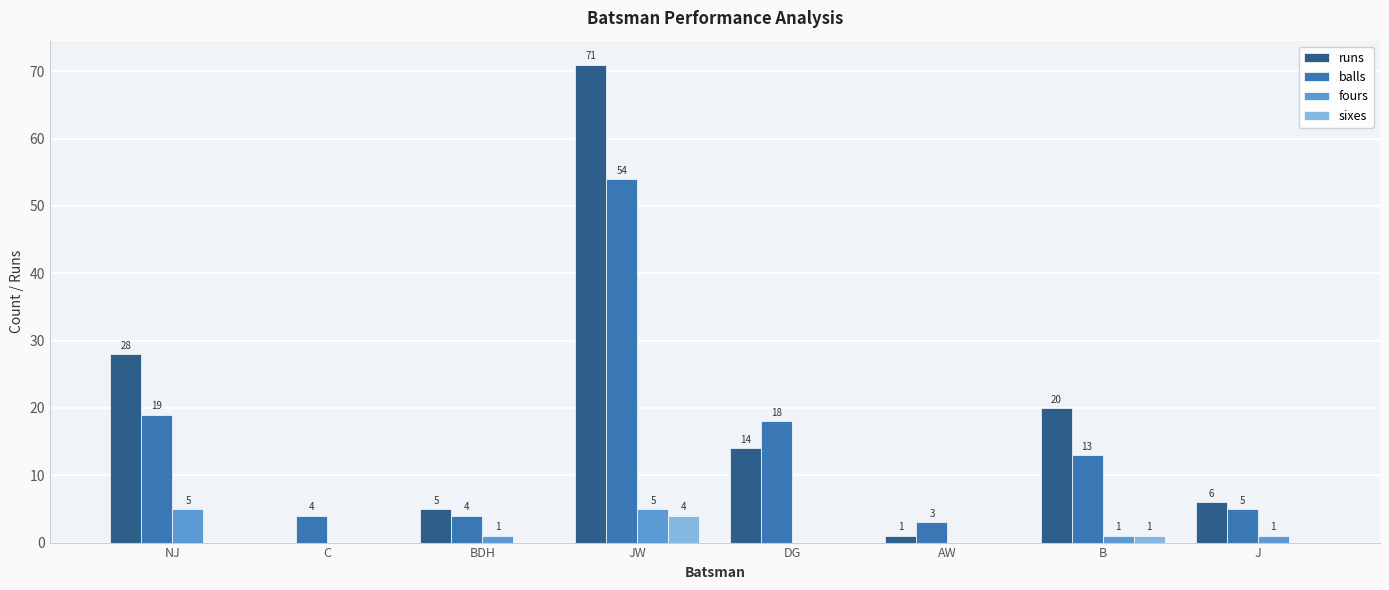

Which series has the largest total across all categories?

runs